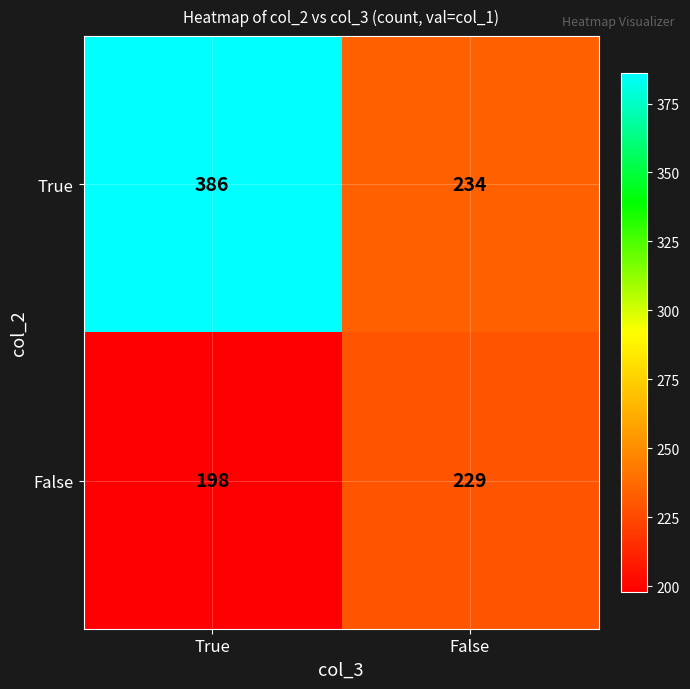

Reading left to right, list all the values displayed in this chart.

True: True=386	False=234
False: True=198	False=229